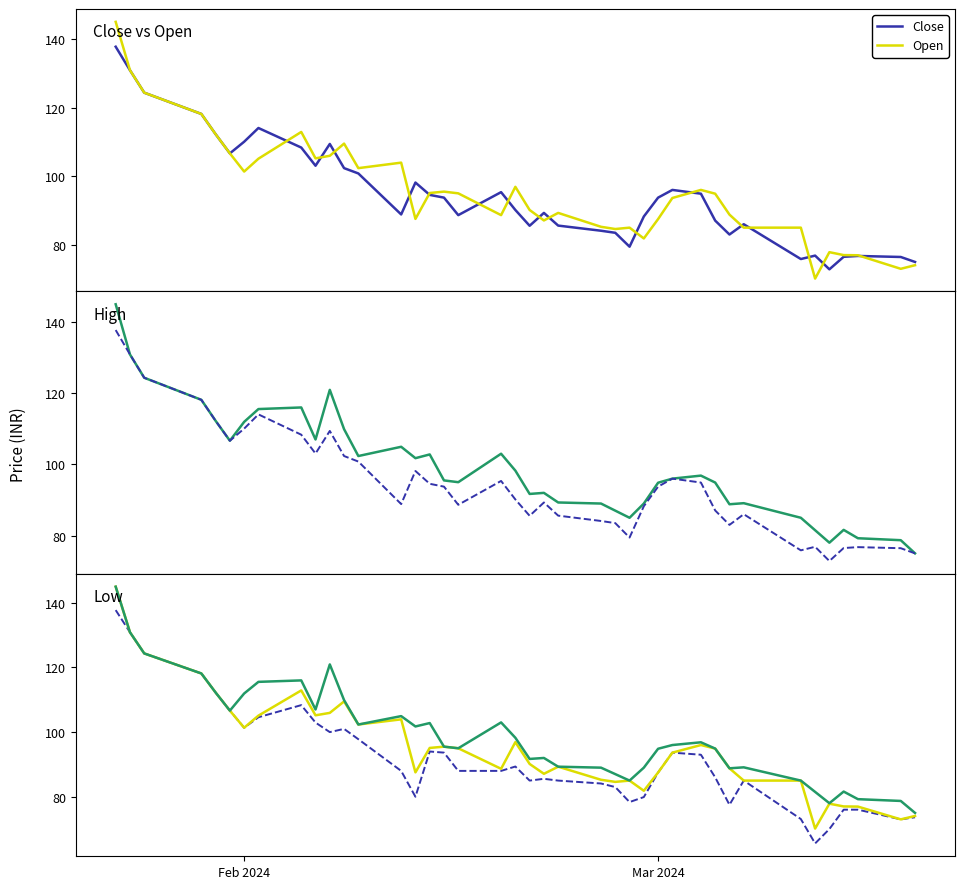

How many values in the Close series are below 93?

20